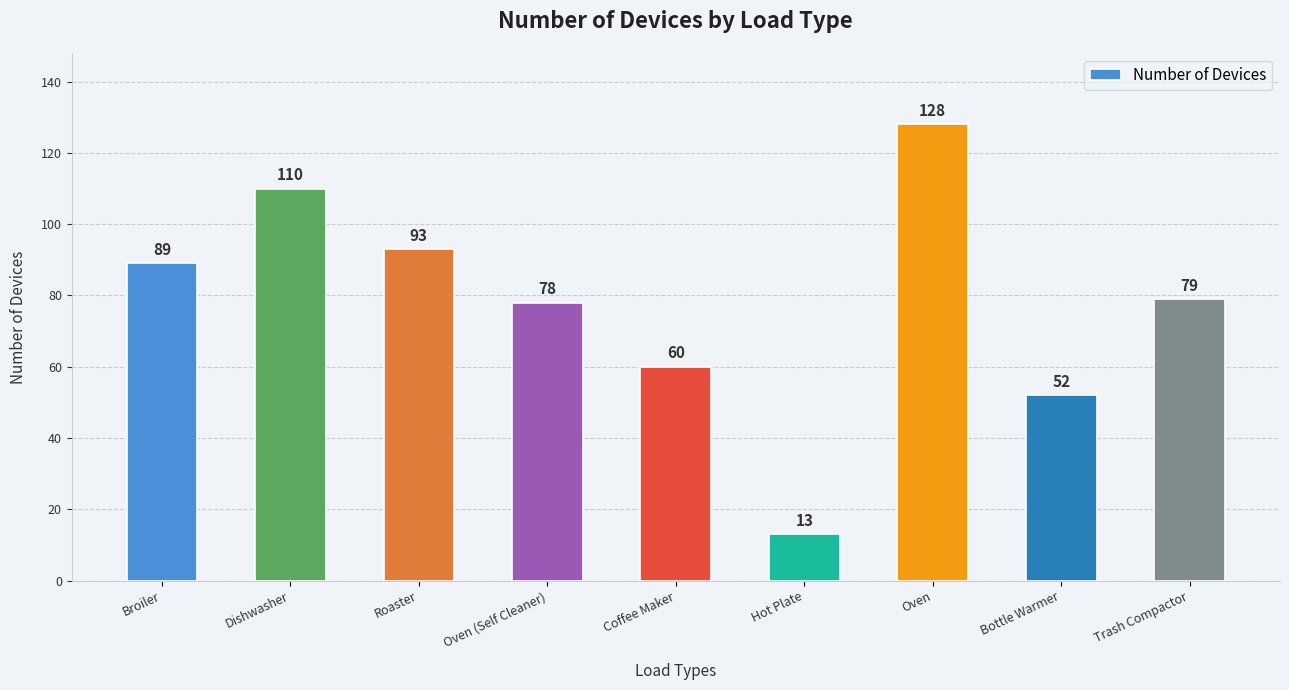

Which has a higher value, Hot Plate or Oven (Self Cleaner)?

Oven (Self Cleaner)